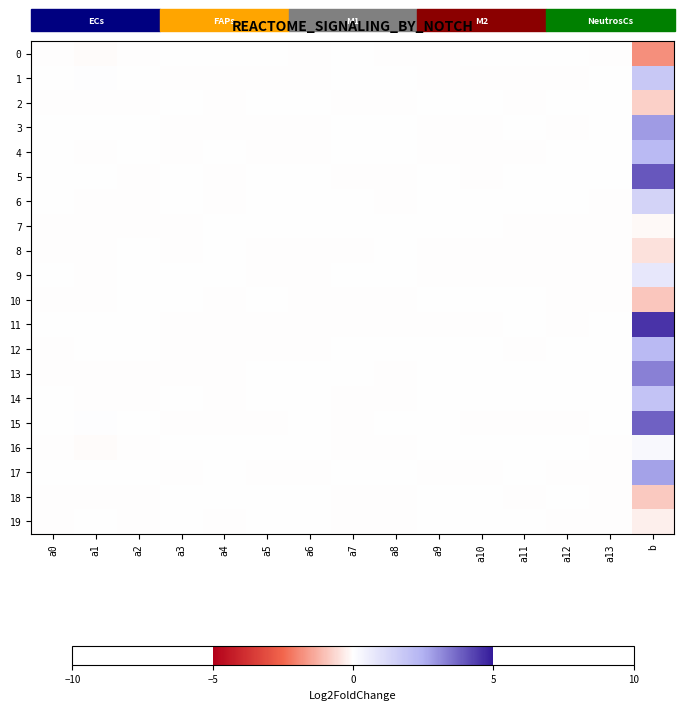

Which series has the largest range (max minus min)?

11